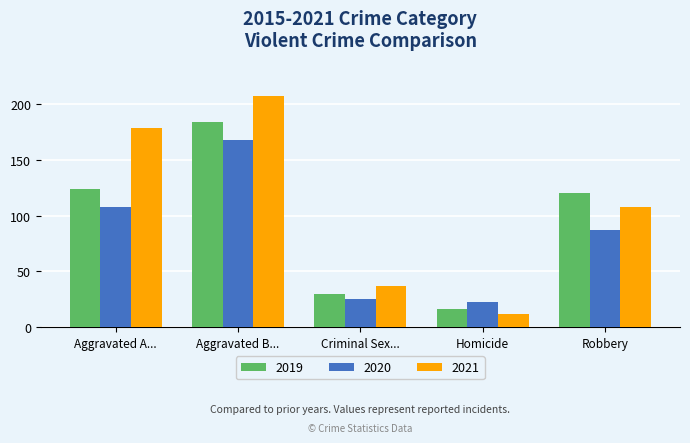

How many distinct data groups are displayed?

3